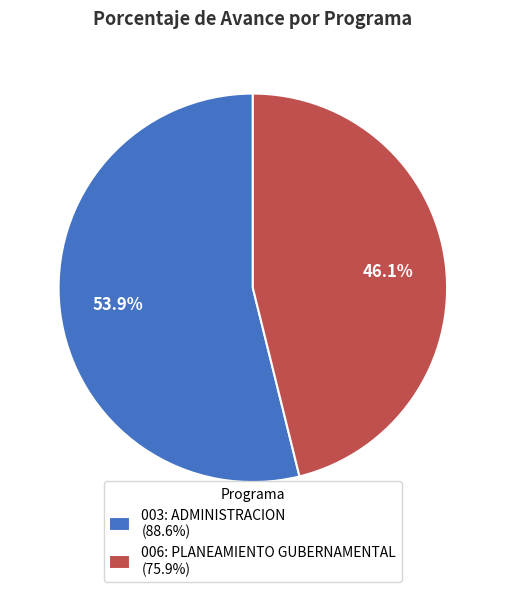

Rank the categories by value from lowest to highest.

006: PLANEAMIENTO GUBERNAMENTAL, 003: ADMINISTRACION